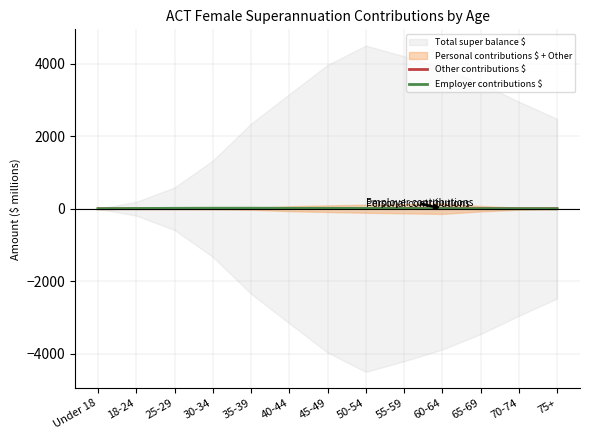

What is the label of the 3rd point from the left?

25-29